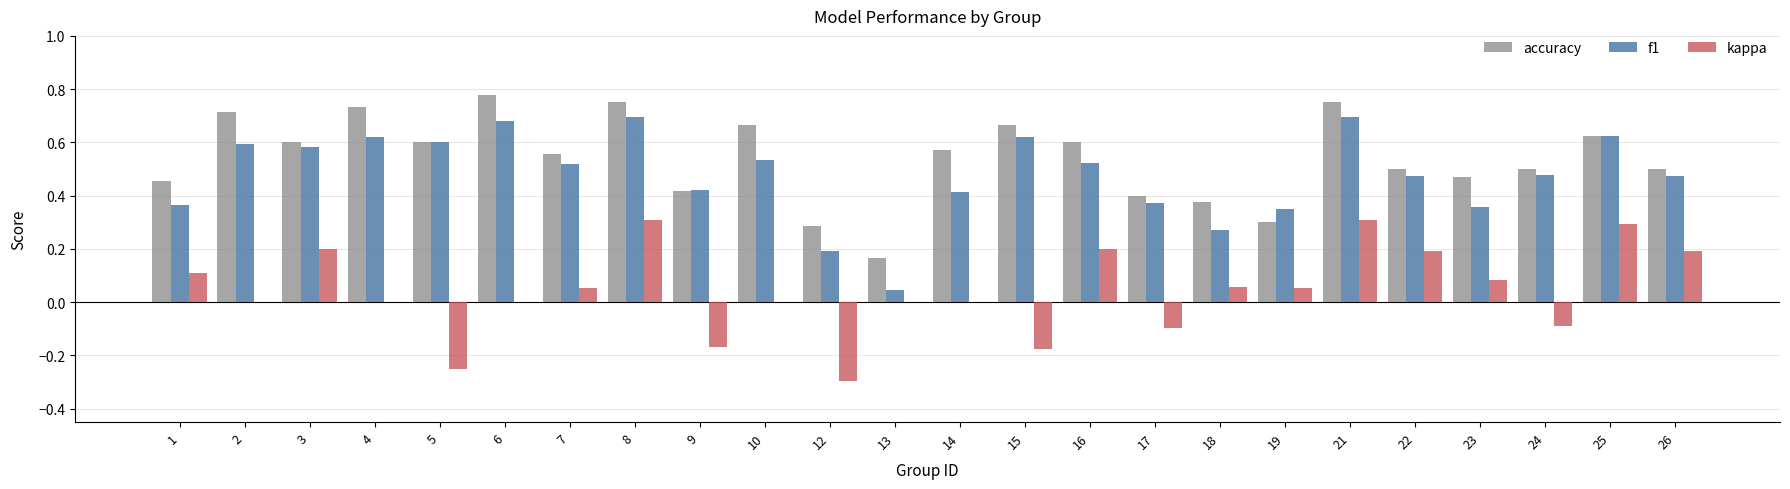

How many data points does each series have?

24